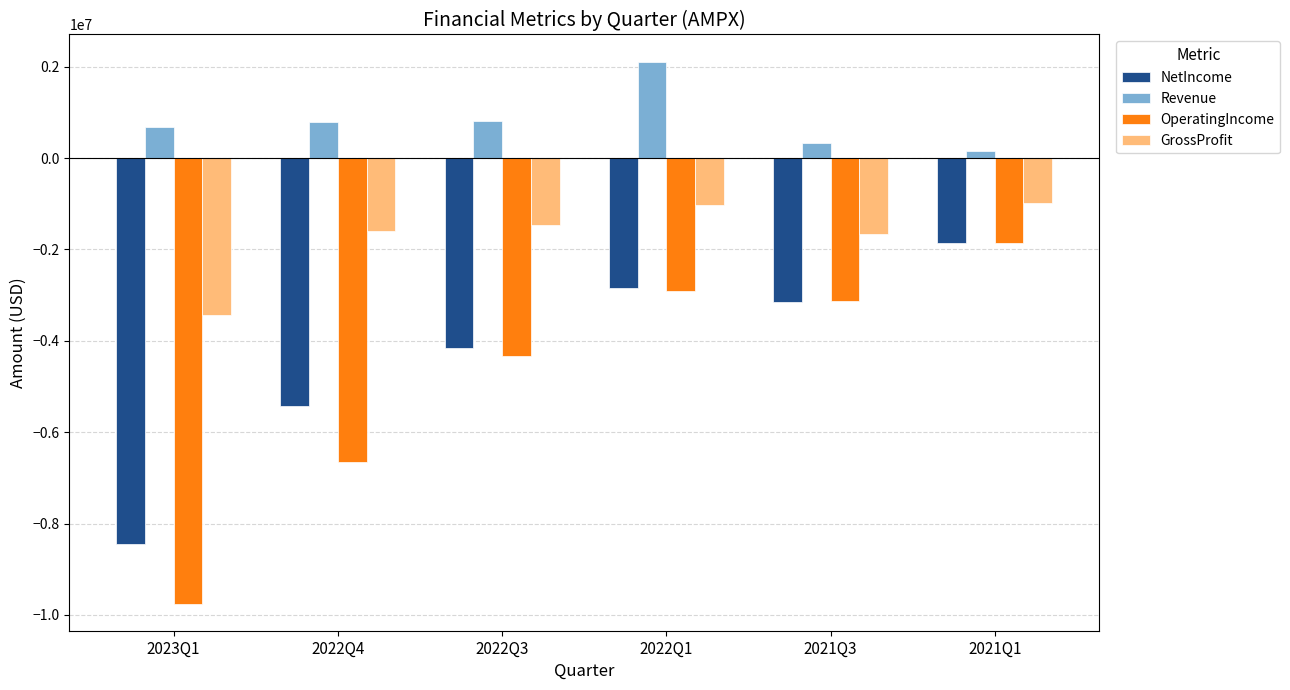

How many values in the NetIncome series exceed -3141000?

2